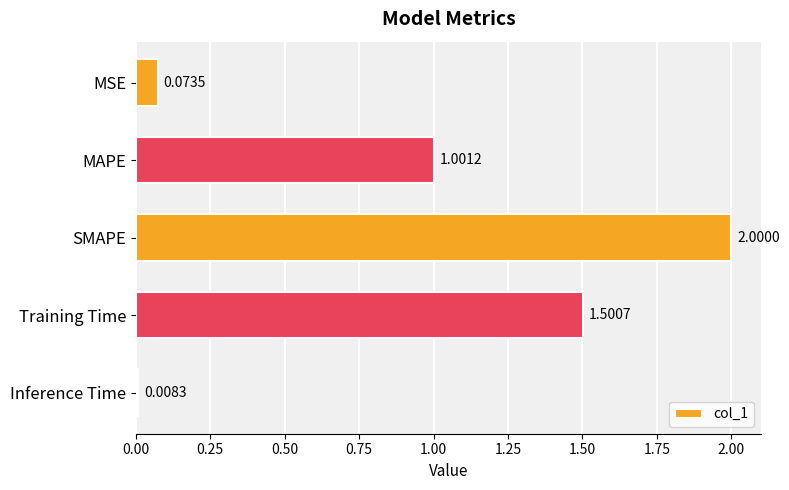

What is the change in value from MSE to SMAPE?

+1.9